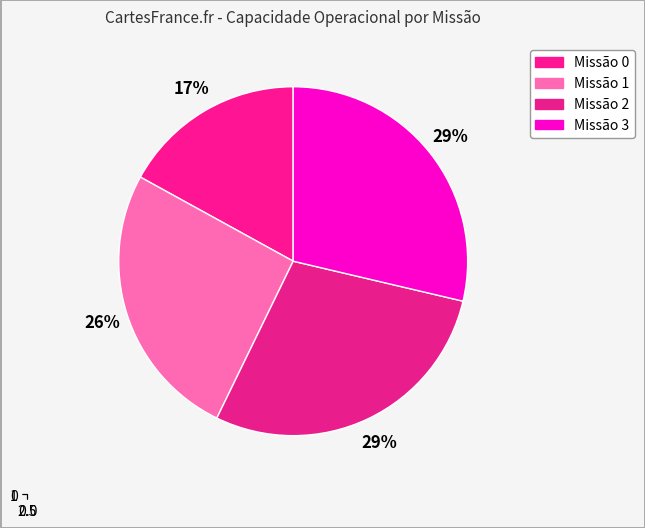

To the nearest percent, what is the combined percentage of 0 and 3?

46%